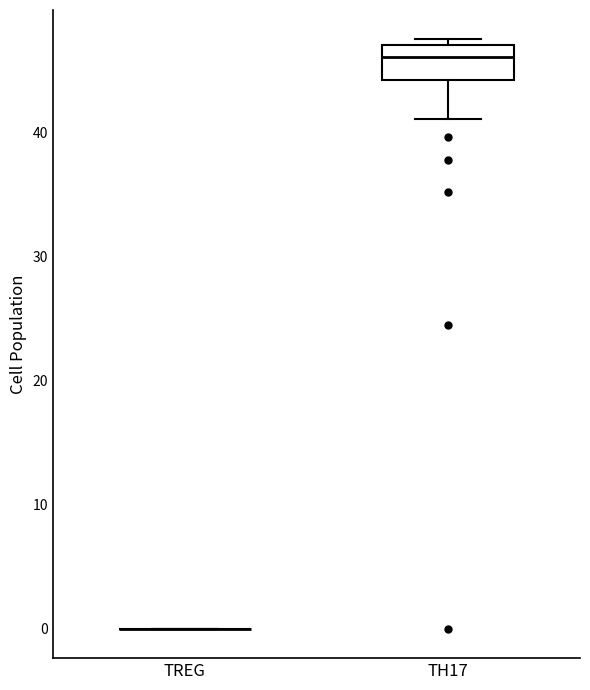

Reading left to right, read every box against the y-axis: the position of its median line, the range the box covers, and the ends of its whiskers. The values are not printed on the chart, so give them approximately, as read against the axis.

TREG: box collapsed to a line at 0, whiskers 0 to 0
TH17: median 46, box 44 to 47, whiskers 41 to 48